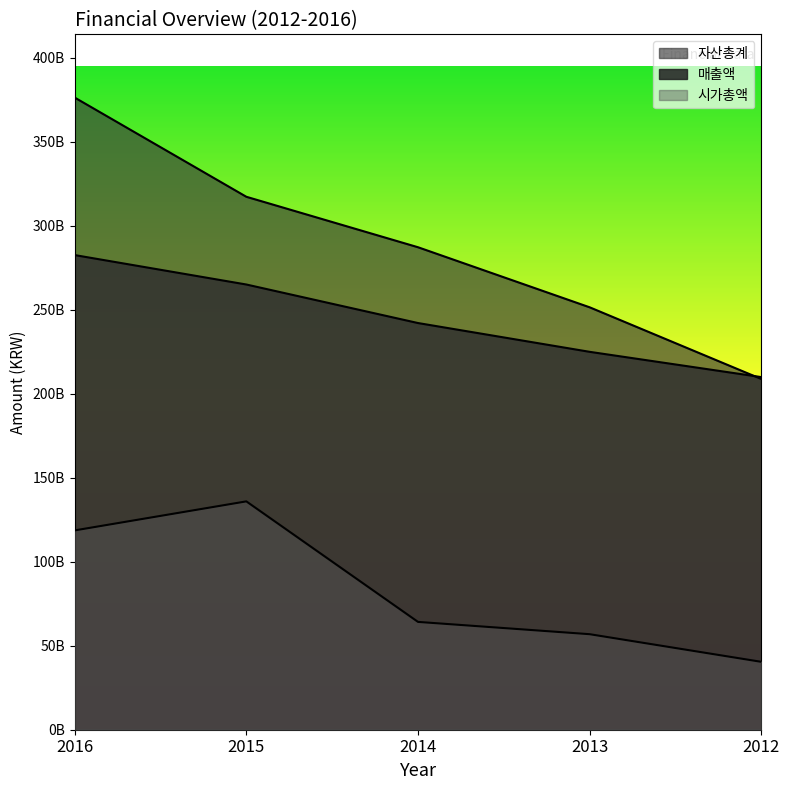

Which category has the lowest value in the 자산총계 series?

2012